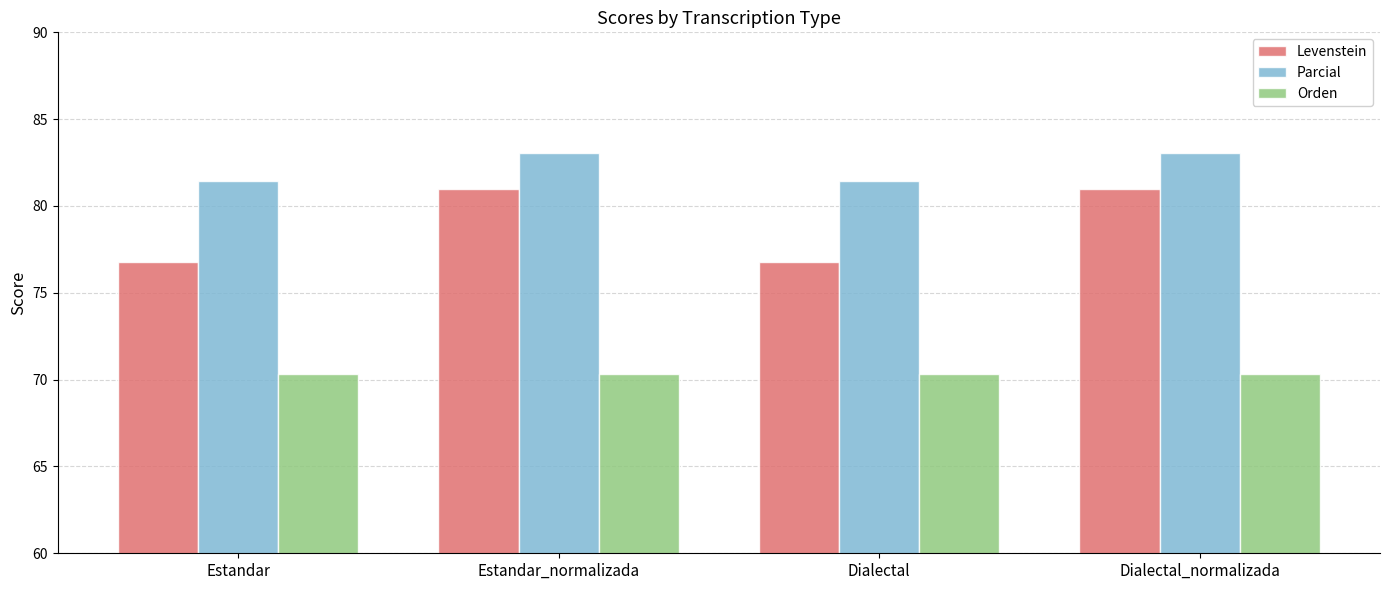

What is the spread (max minus min) of values at Dialectal_normalizada?

12.7